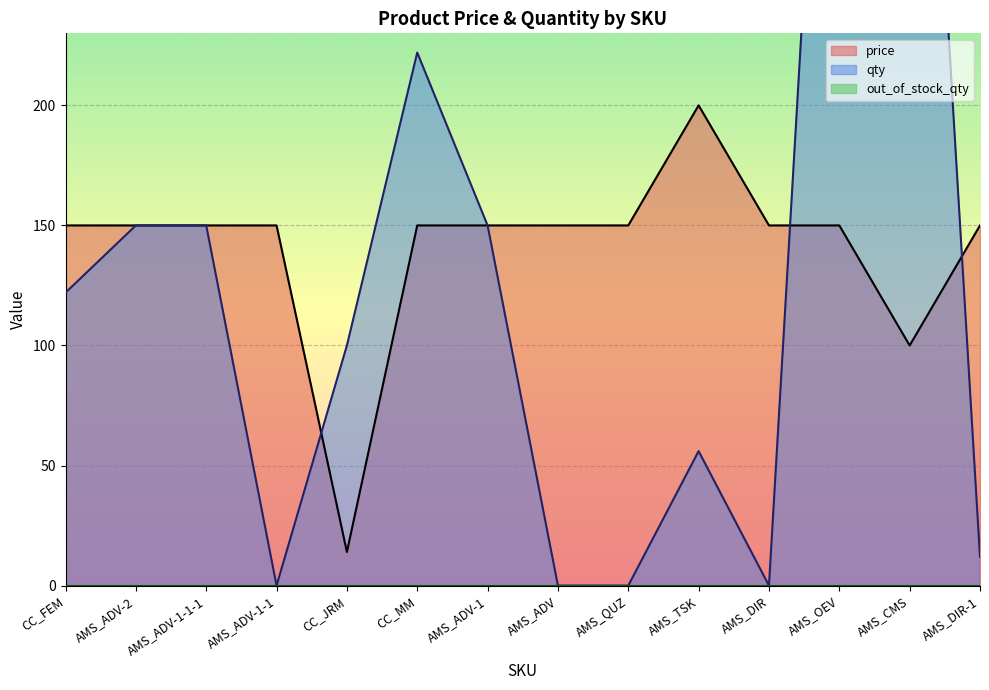

At how many categories does at least one series exceed 150?

4